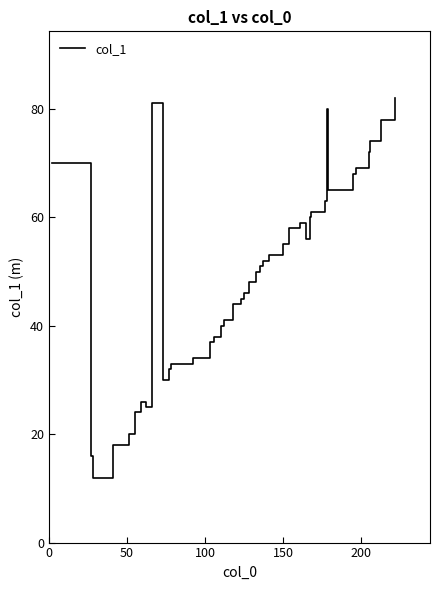

What is the minimum value shown in the chart?

12